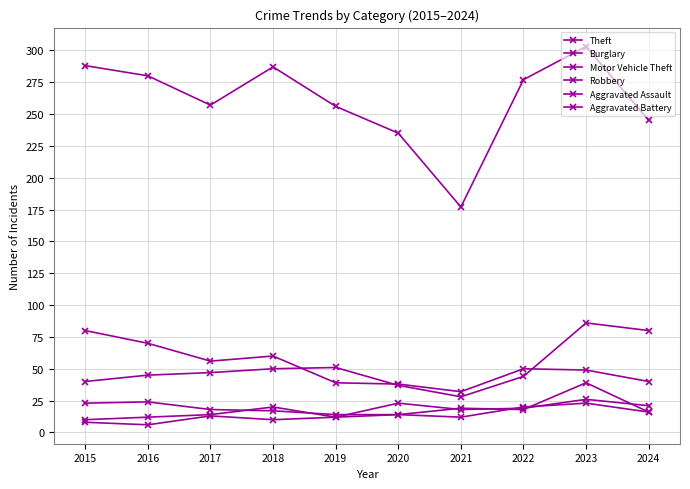

The value of Motor Vehicle Theft at 2021 is 28. True or false?

True